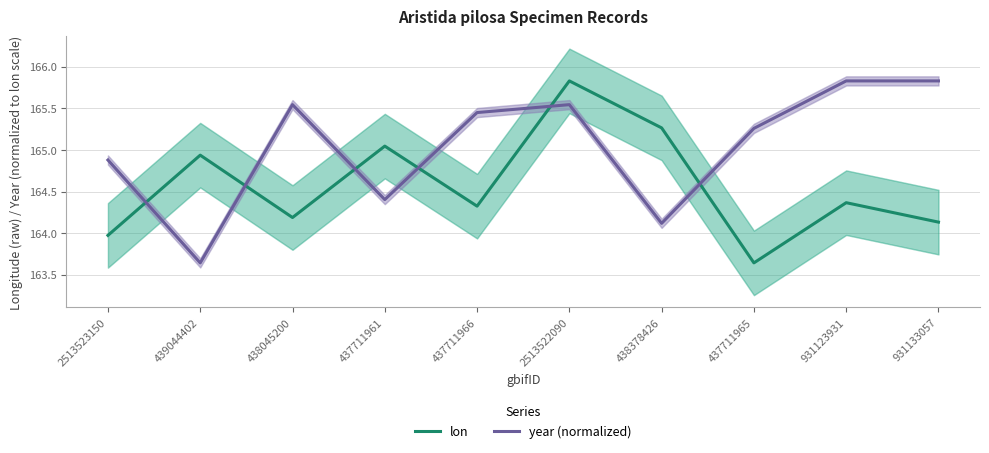

Is the value of year (normalized) at 437711961 greater than the value of lon at 439044402?

No